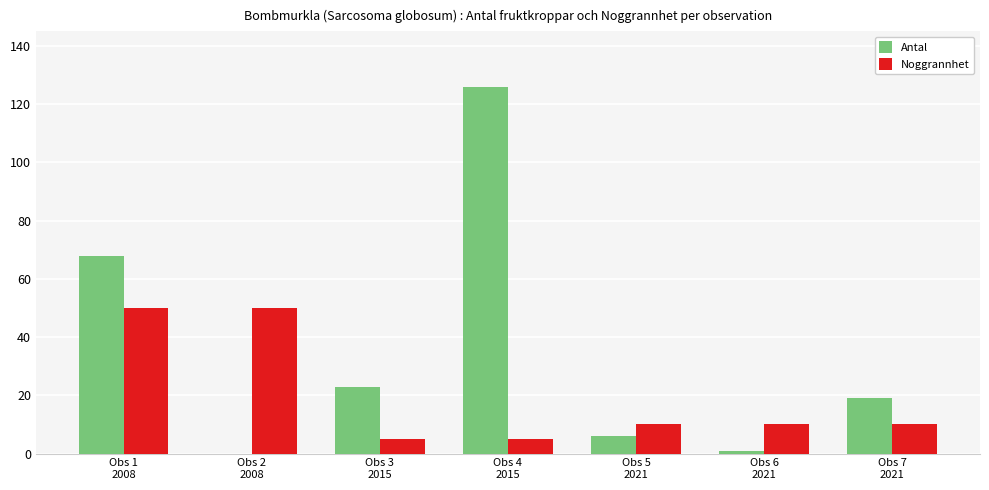

What is the greatest value displayed?

126